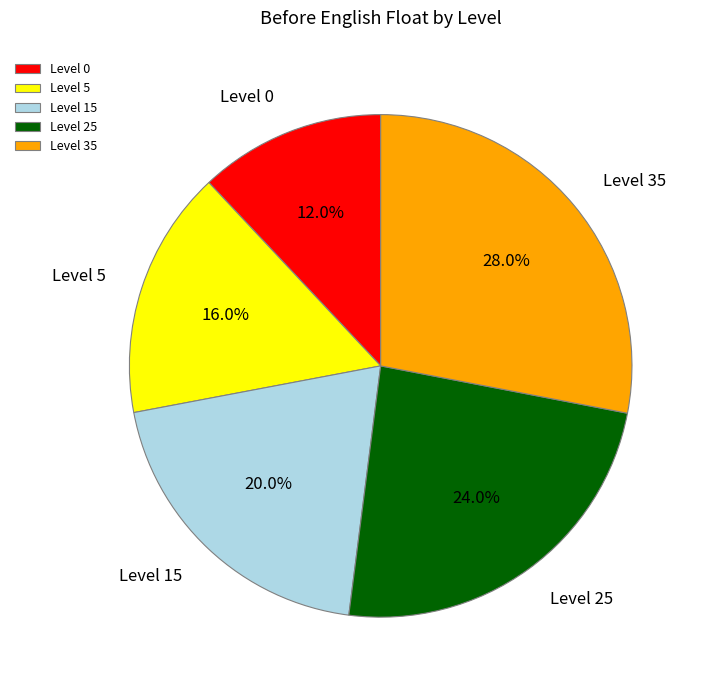

Which slice is the smallest?

Level 0